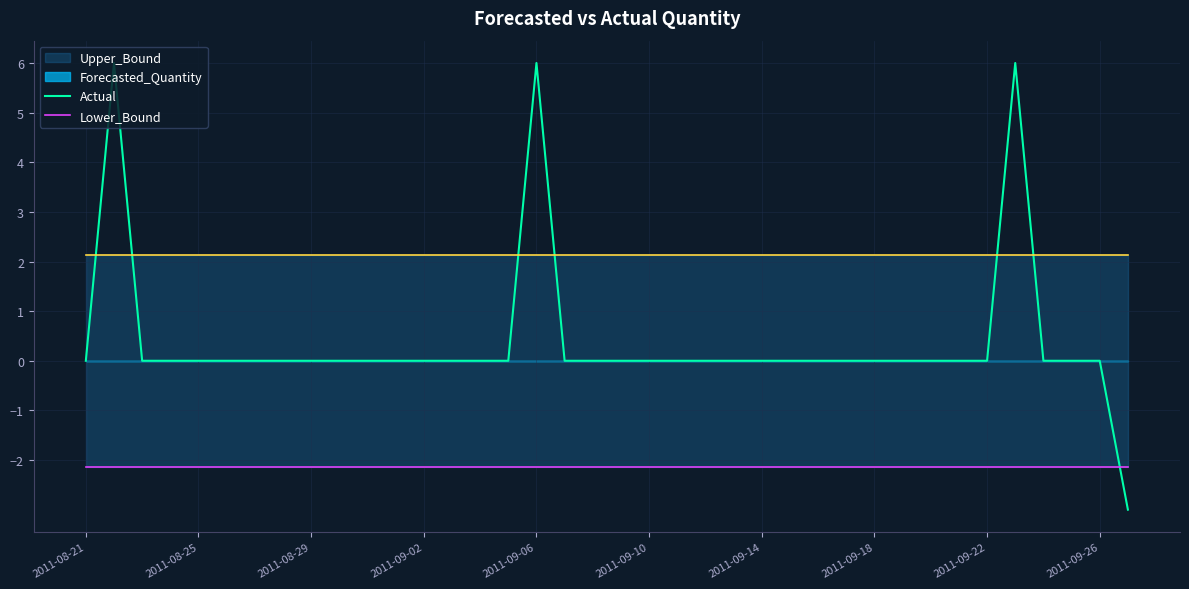

Between 17 and 2011-08-21, which is larger?

17